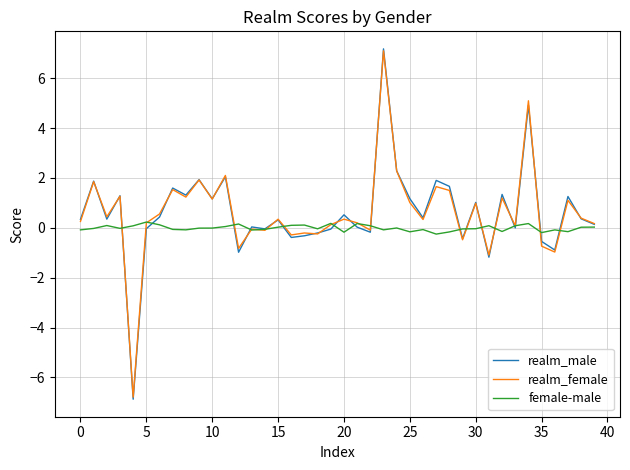

What is the minimum value for realm_female?

-6.8